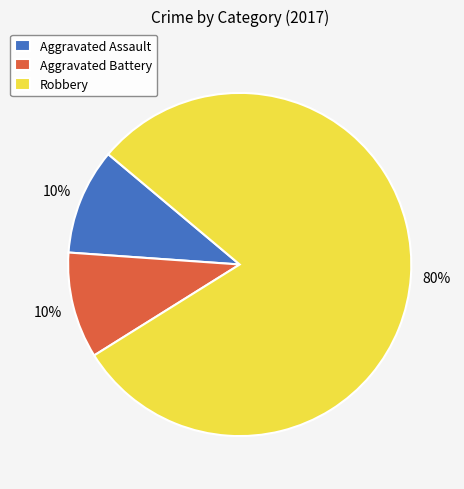

How many slices are in this pie chart?

3